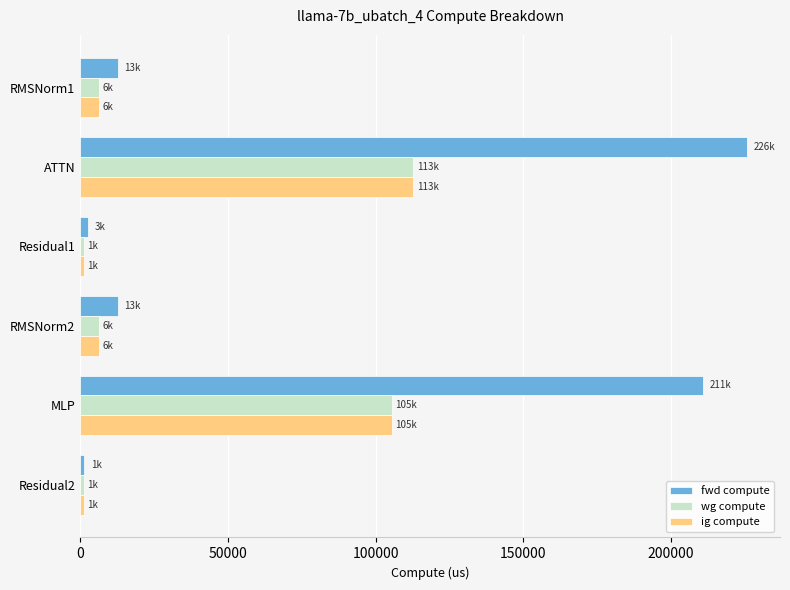

Which category has the highest value in the wg compute series?

ATTN